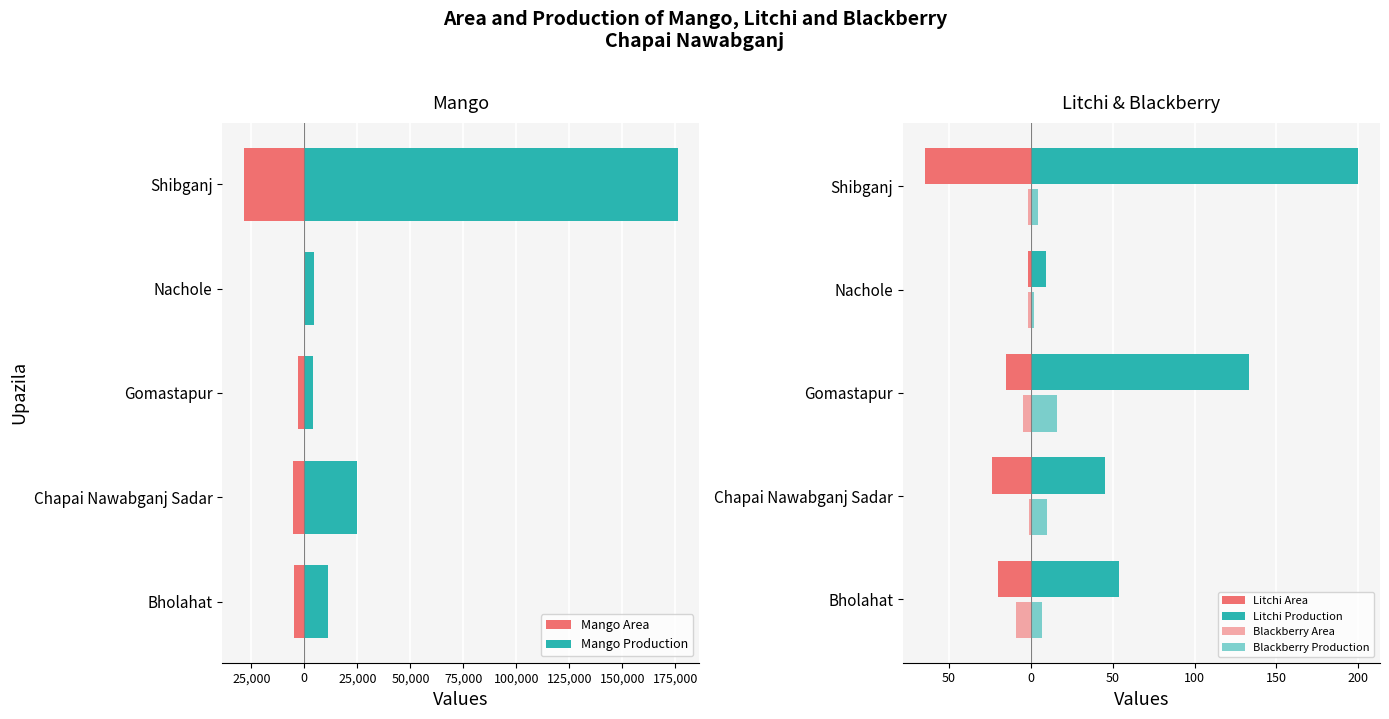

At Shibganj, list the series in order from largest to smallest.

Mango Production, Litchi Production, Blackberry Production, Blackberry Area, Litchi Area, Mango Area